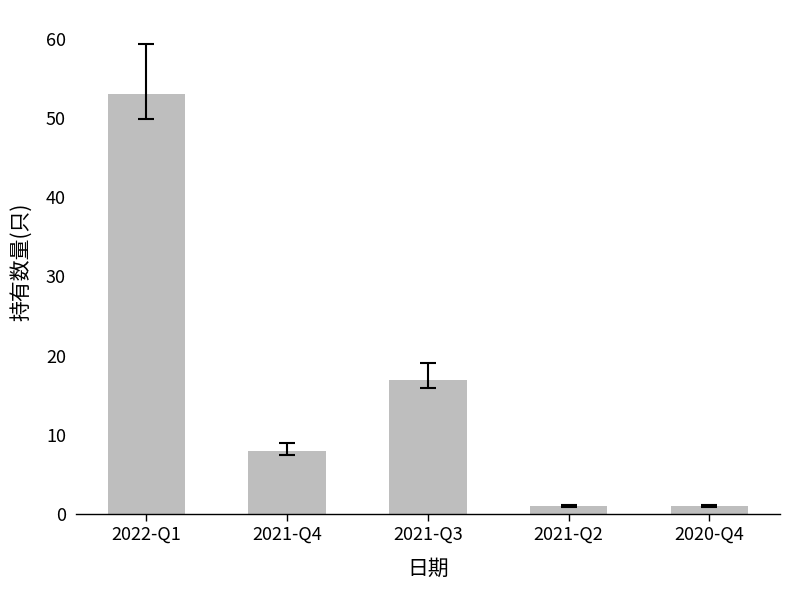

What is the value of the 3rd bar from the left?

17